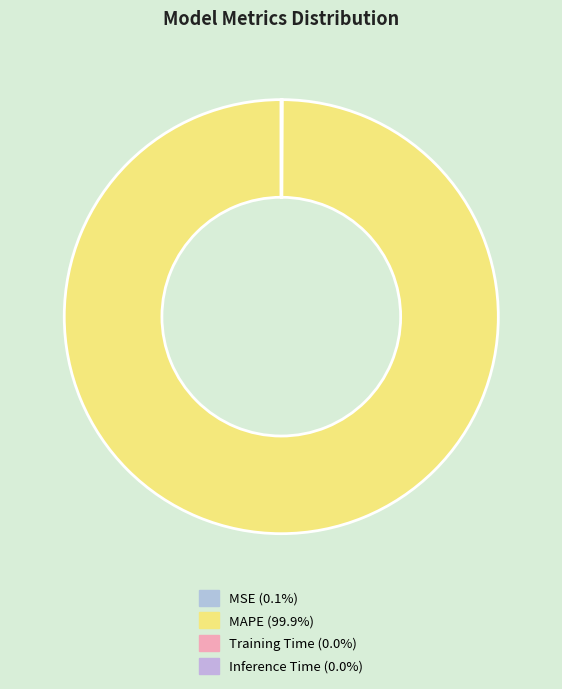

Is there a majority slice in this chart?

Yes